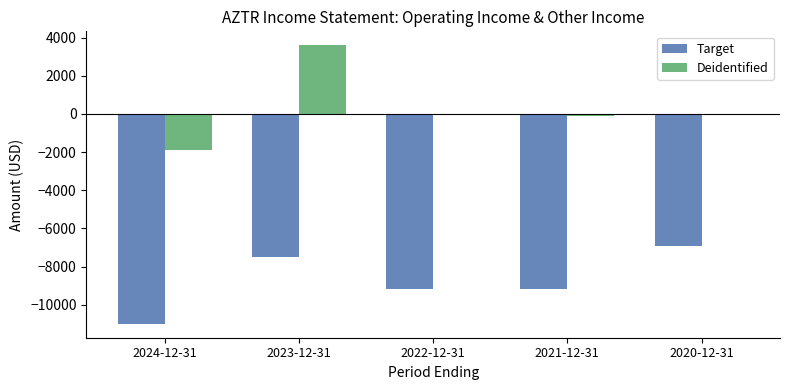

The value of Deidentified at 2024-12-31 is -1900. True or false?

True